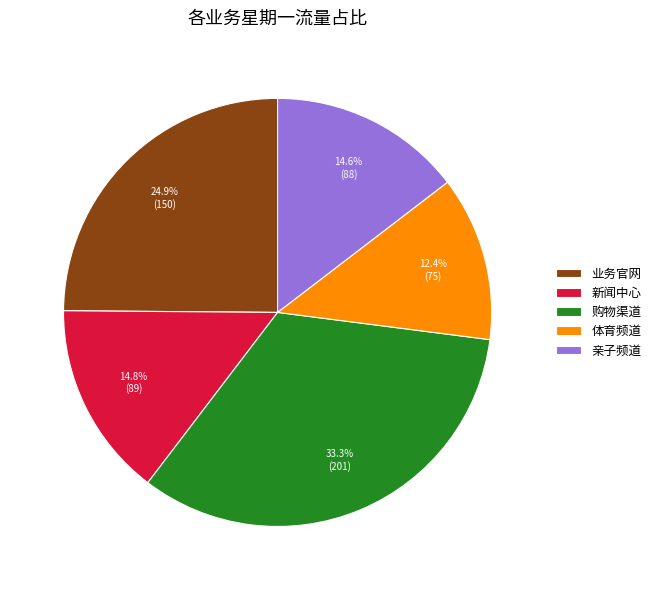

To the nearest percent, what percentage of the pie is 亲子频道?

15%